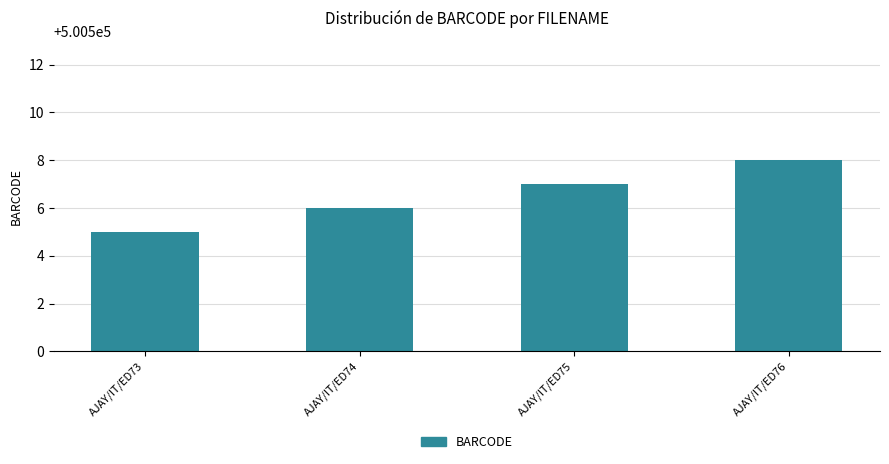

What is the change in value from AJAY/IT/ED73 to AJAY/IT/ED75?

+2